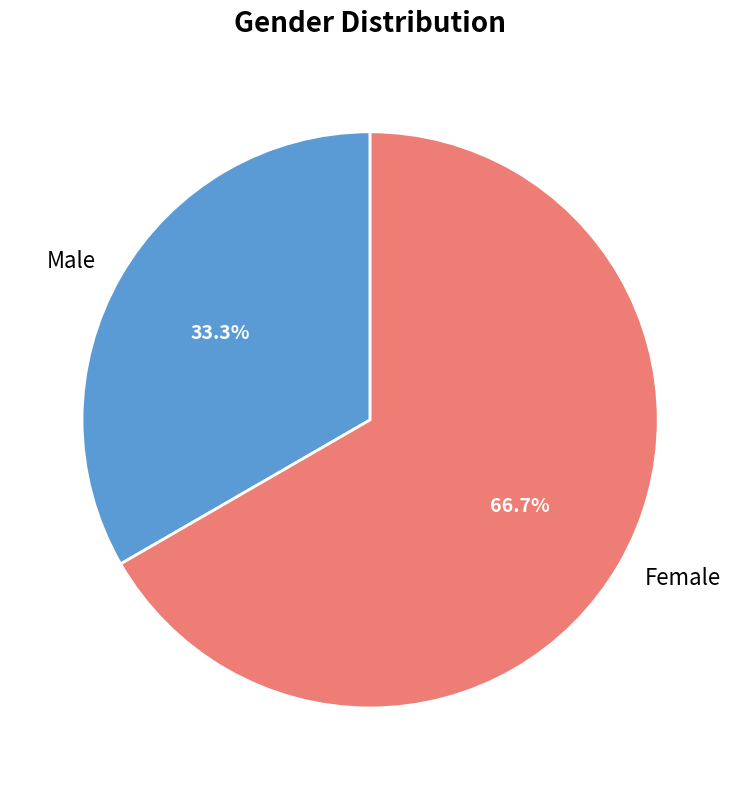

Combined, what portion of the pie is Female and Male?

100.0%